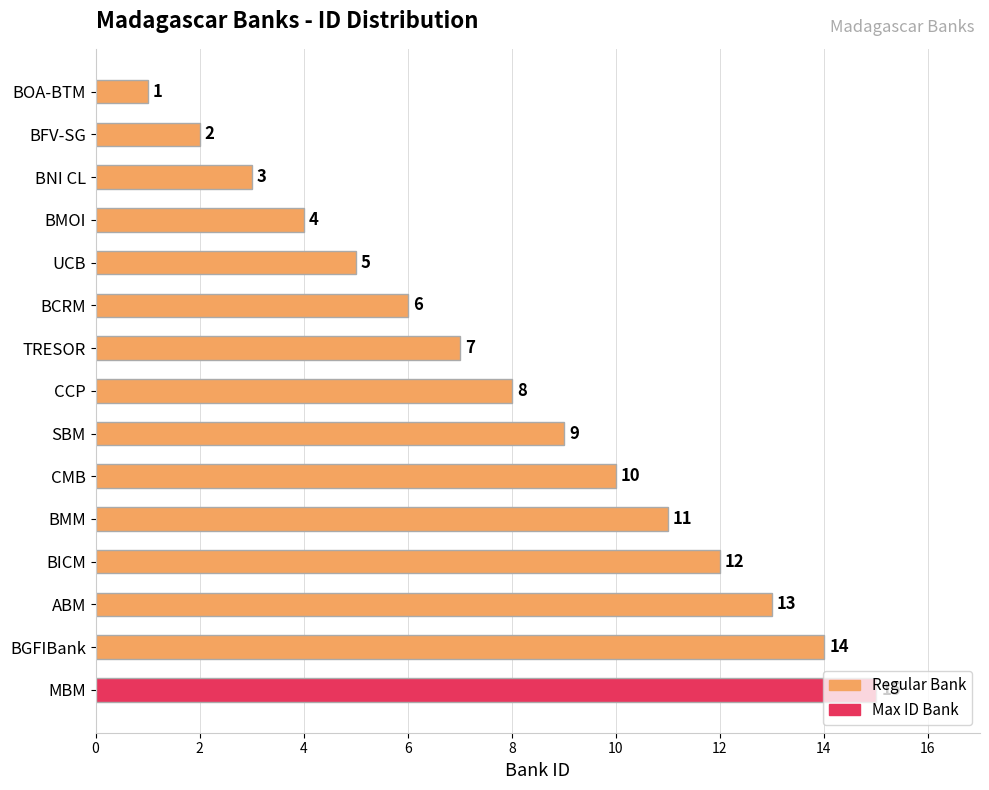

True or false: the data shows 2 at UCB.

False